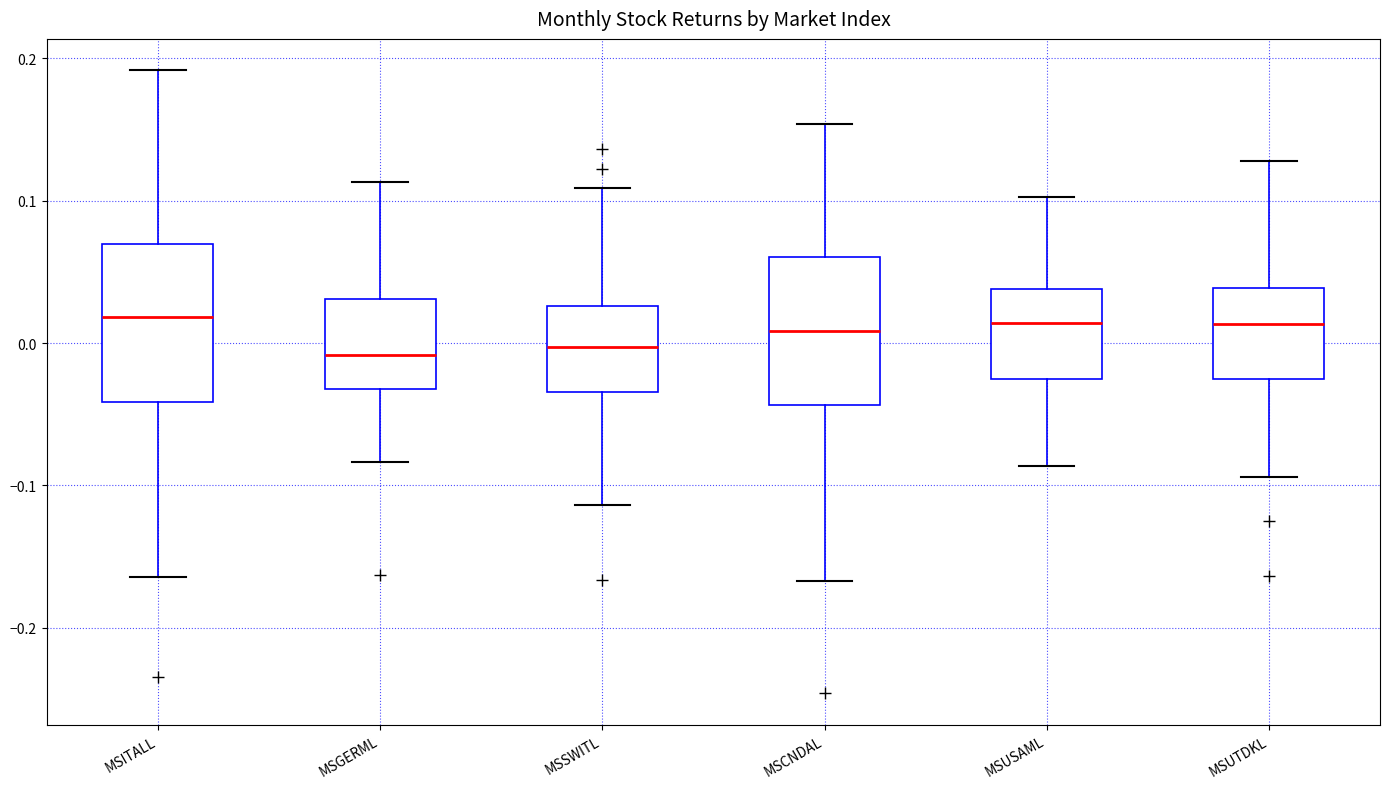

Reading left to right, read every box against the y-axis: the position of its median line, the range the box covers, and the ends of its whiskers. The values are not printed on the chart, so give them approximately, as read against the axis.

MSITALL: median 0.02, box -0.04 to 0.07, whiskers -0.16 to 0.19
MSGERML: median -0.01, box -0.03 to 0.03, whiskers -0.08 to 0.11
MSSWITL: median 0.00, box -0.03 to 0.03, whiskers -0.11 to 0.11
MSCNDAL: median 0.01, box -0.04 to 0.06, whiskers -0.17 to 0.15
MSUSAML: median 0.01, box -0.03 to 0.04, whiskers -0.09 to 0.10
MSUTDKL: median 0.01, box -0.03 to 0.04, whiskers -0.09 to 0.13